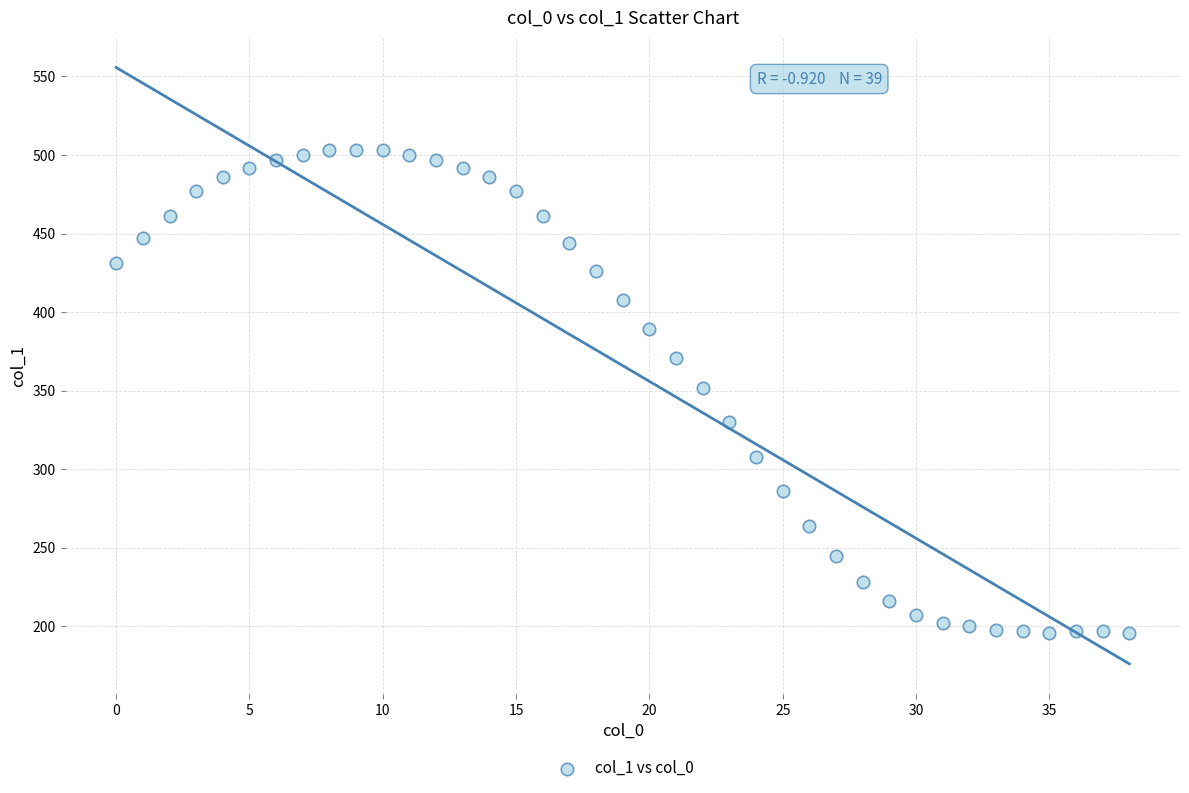

What is the range of Y values (max minus min)?

307